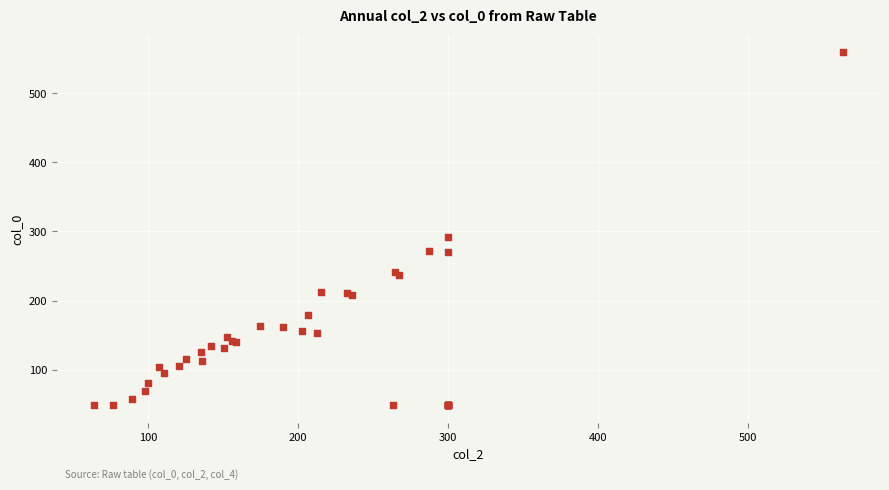

What Y value in the scatter plot is closest to 304?

291.6